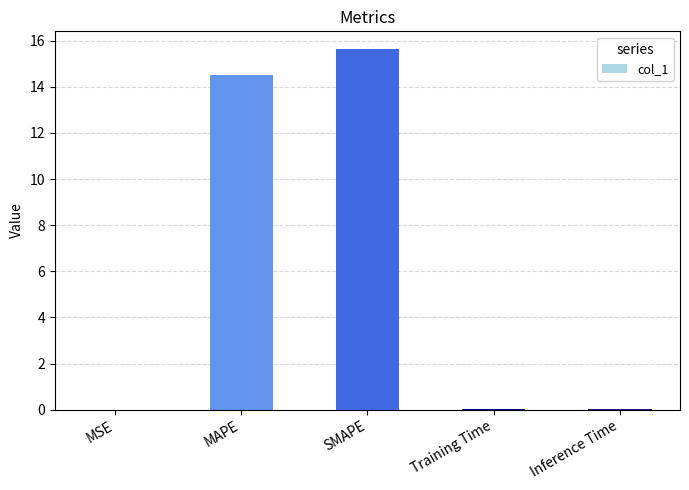

What value does the data have at SMAPE?

15.6